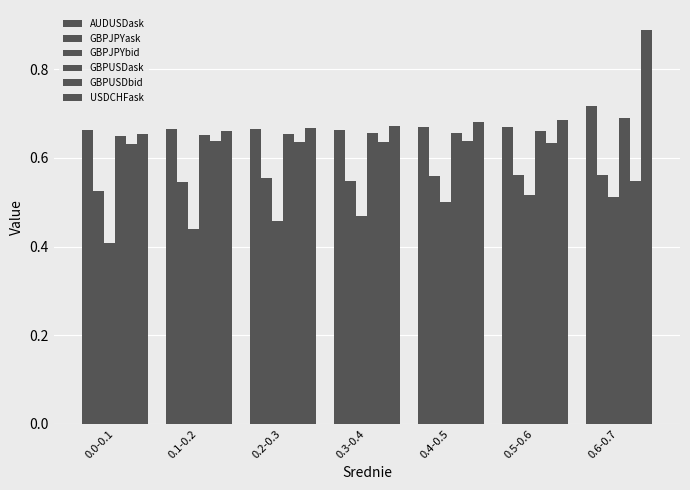

Which series has the widest spread of values?

USDCHFask